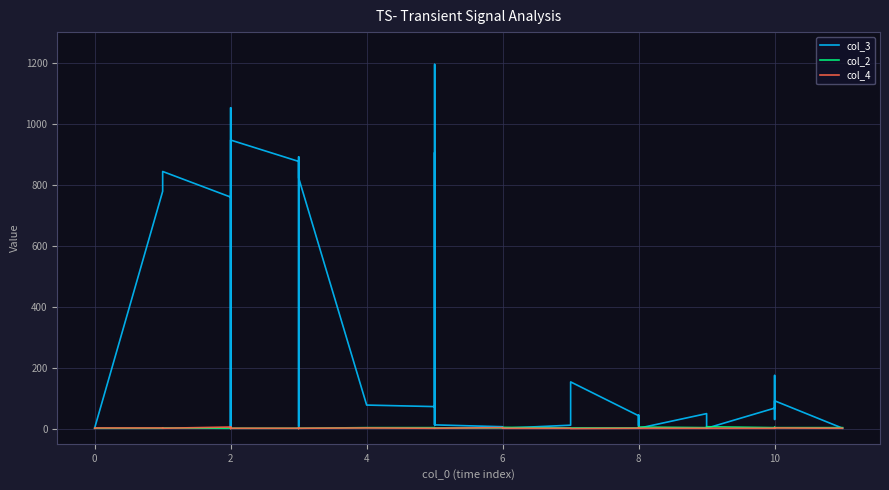

What are all the series names shown in the legend?

col_3, col_2, col_4